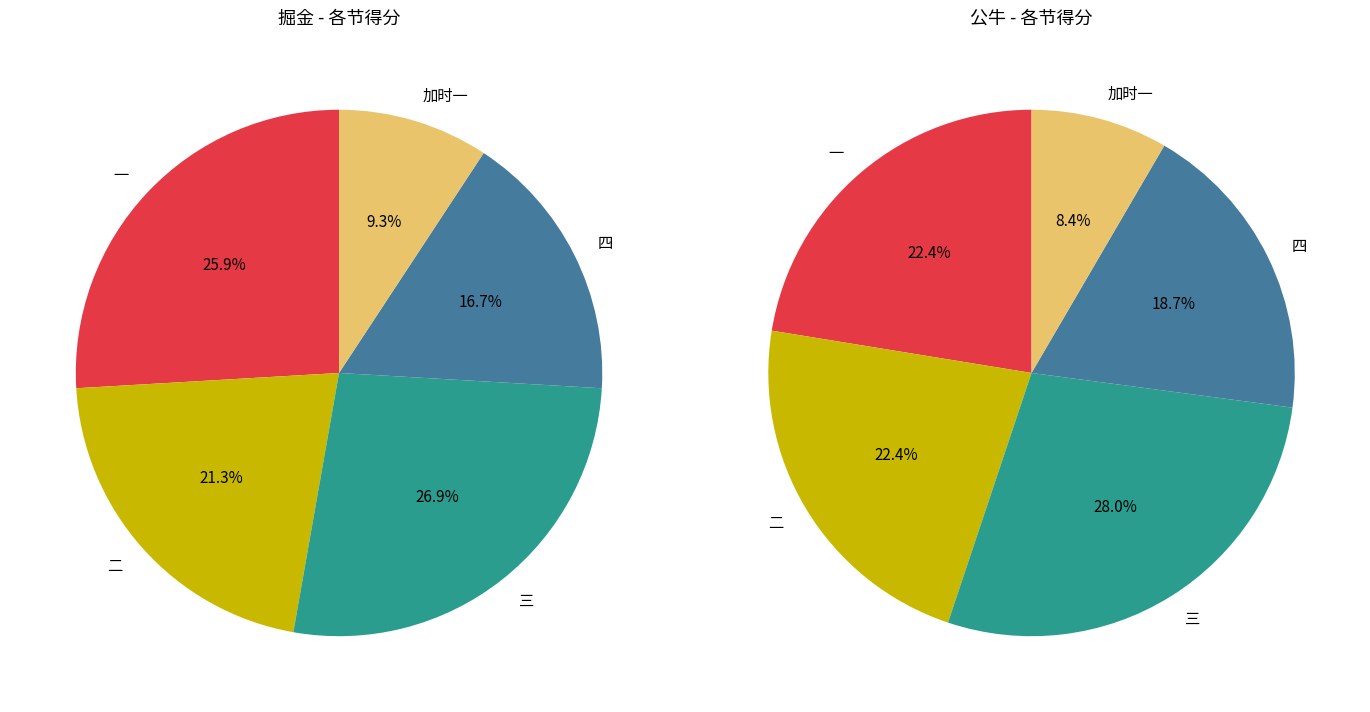

Is it true that 加时一 is 22% of the pie?

False